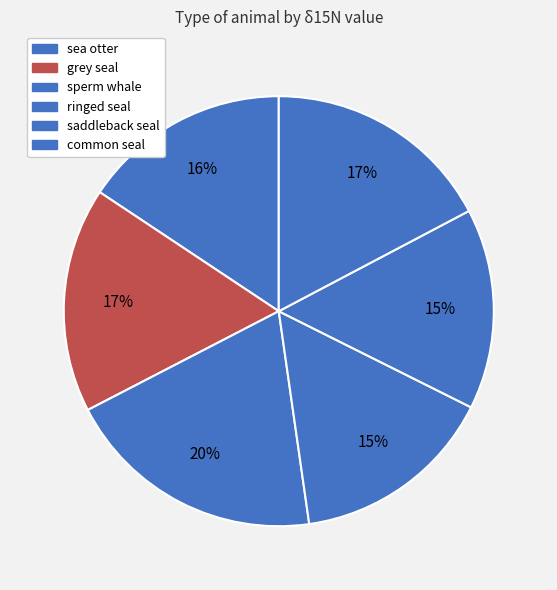

What is the change in value from sea otter to ringed seal?

-0.3